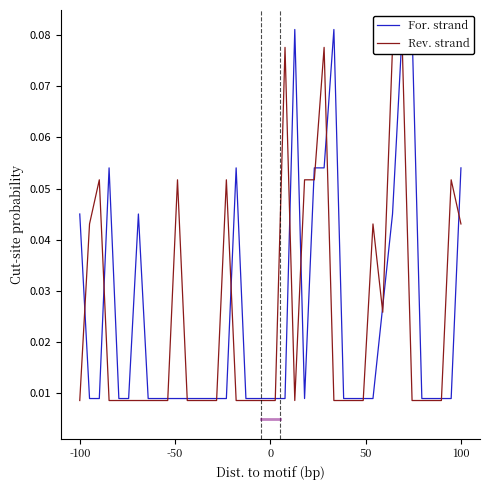

True or false: For. strand and Rev. strand intersect in this chart.

True